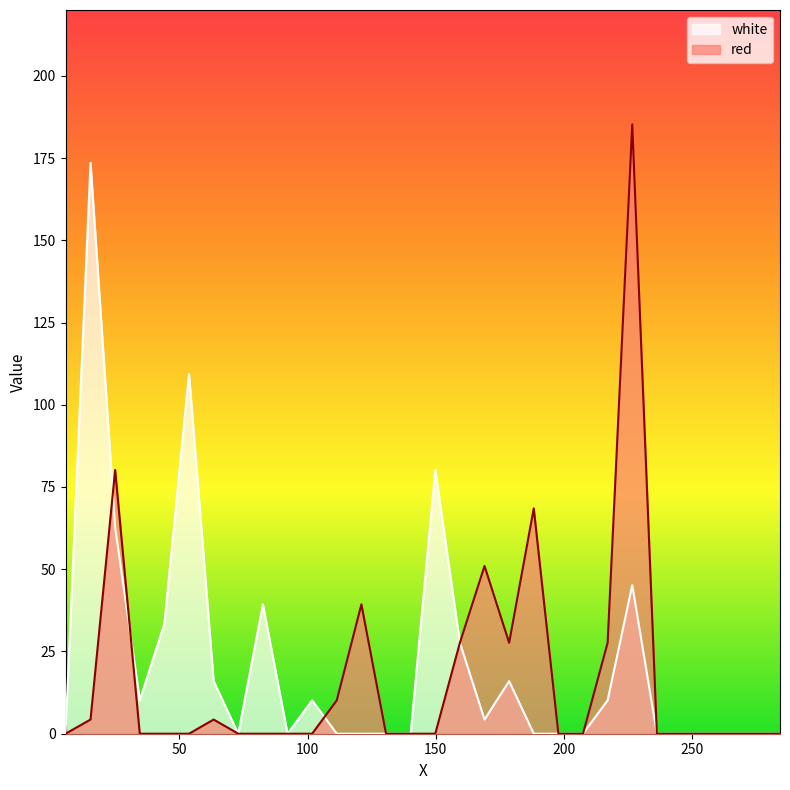

At which category does red reach its first local peak?

25.0